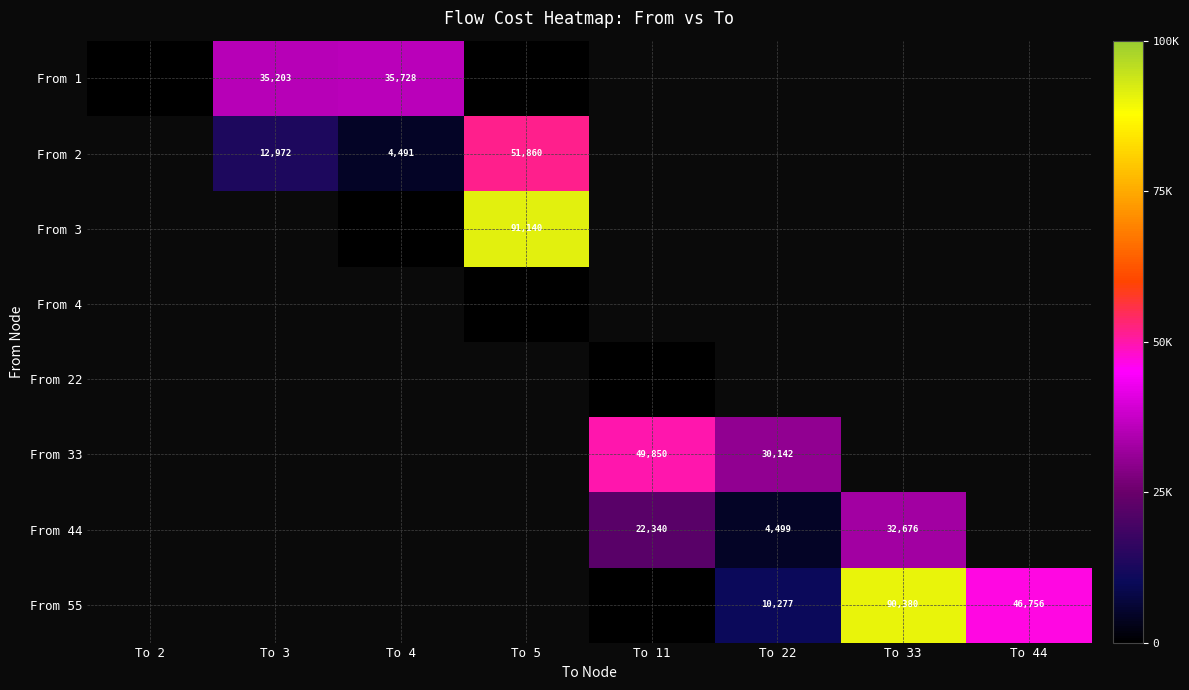

True or false: From 55 has a value of 10277 at To 22.

True